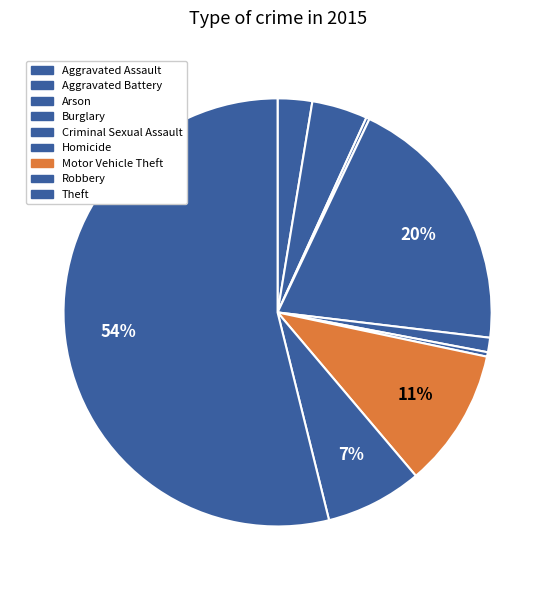

Approximately how many times larger is the value at Theft compared to Criminal Sexual Assault?

49.3